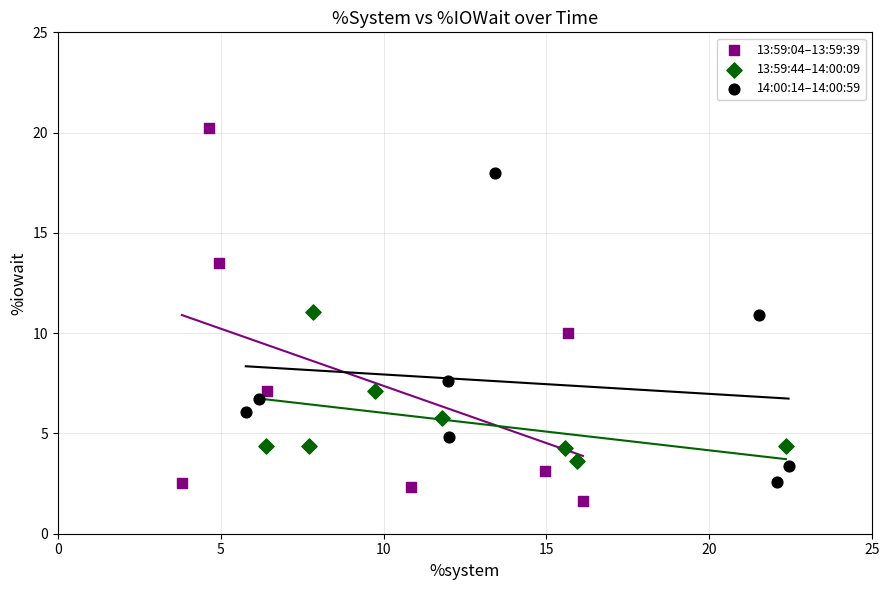

Which series reaches the maximum Y coordinate?

13:59:04–13:59:39